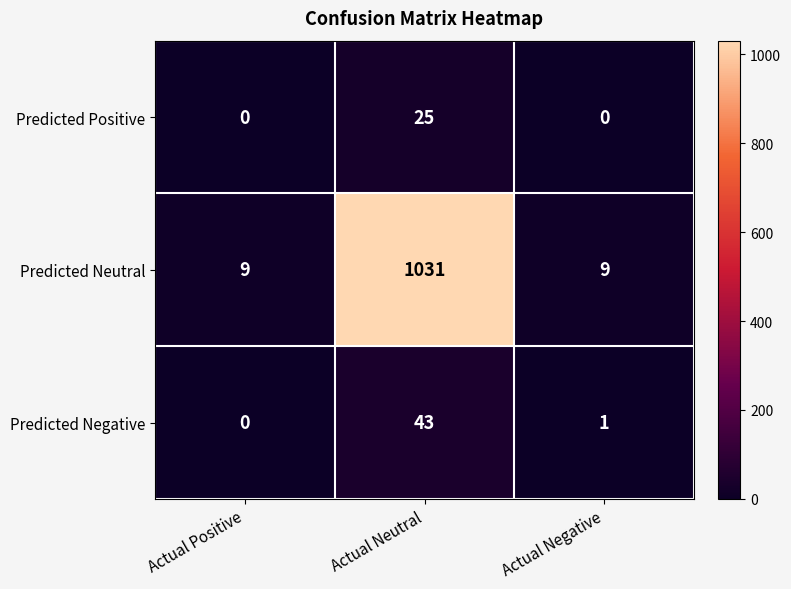

How many data points does each series have?

3